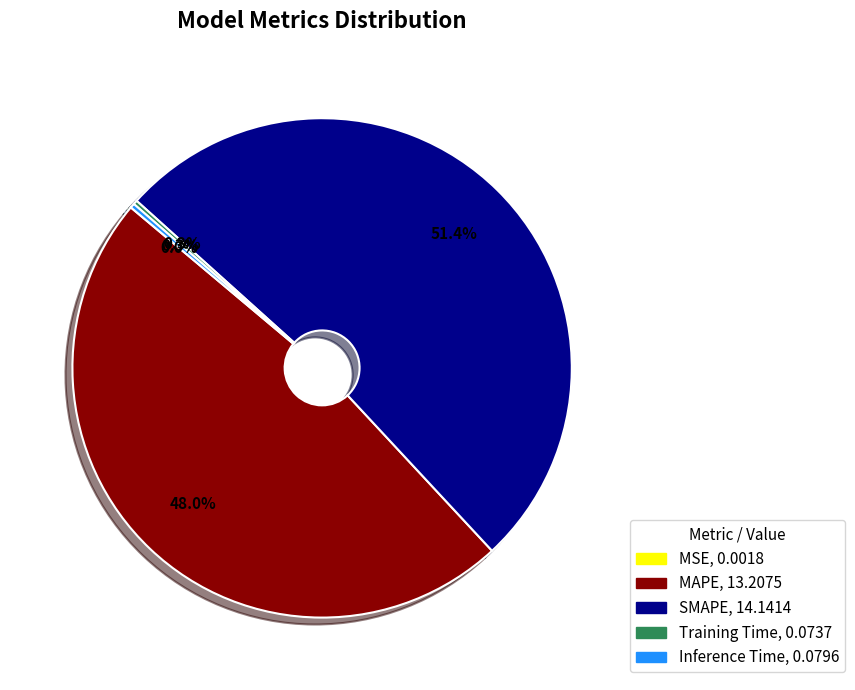

Which slice is the largest?

SMAPE